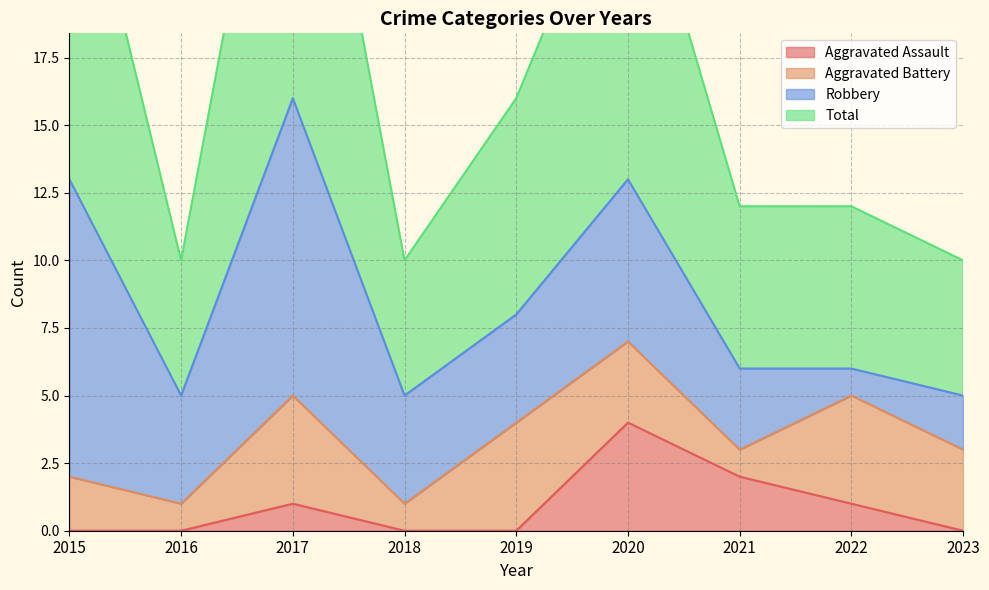

At which label is Total closest to 21?

2019